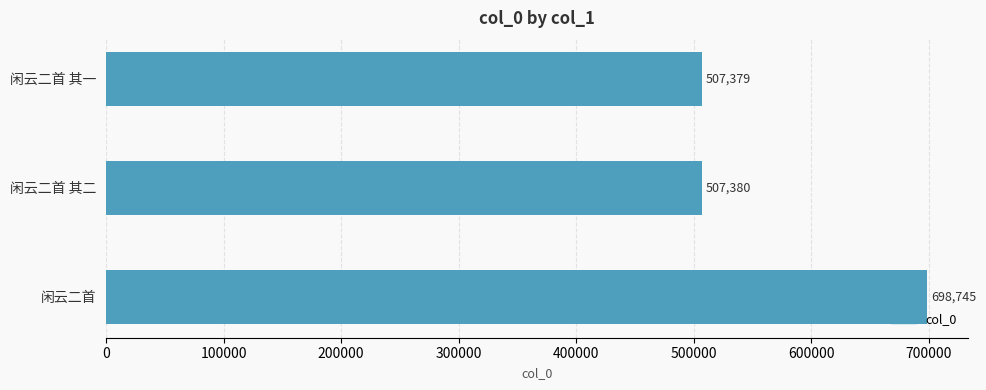

Are the bars grouped side by side (vs. stacked)?

No